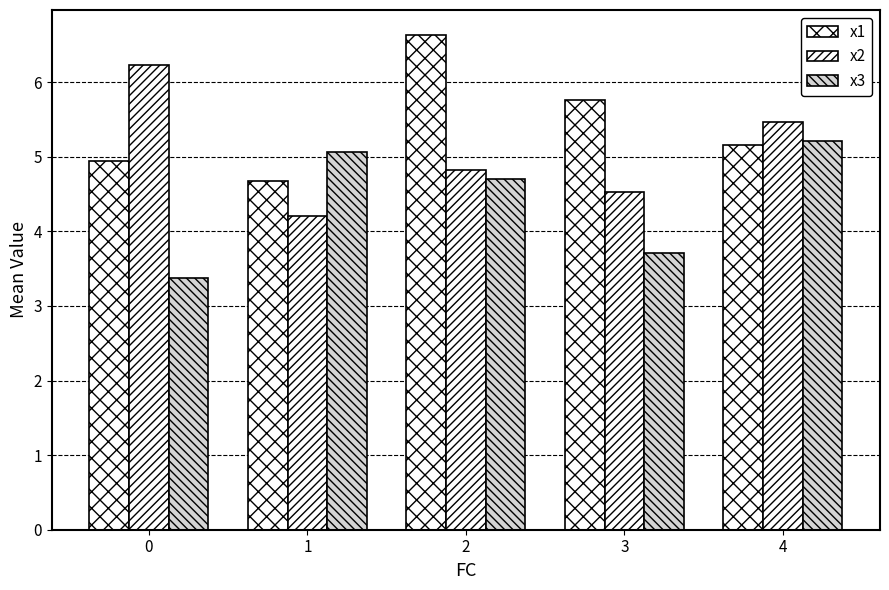

Reading left to right, list all the values displayed in this chart.

x1: 0=4.9	1=4.7	2=6.6	3=5.8	4=5.2
x2: 0=6.2	1=4.2	2=4.8	3=4.5	4=5.5
x3: 0=3.4	1=5.1	2=4.7	3=3.7	4=5.2